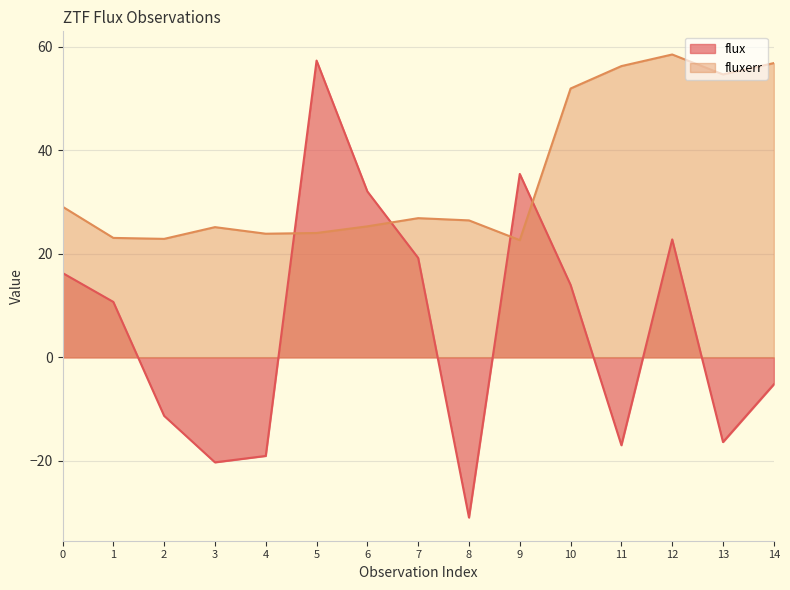

What is the difference between the flux values at 2 and 9?

46.7